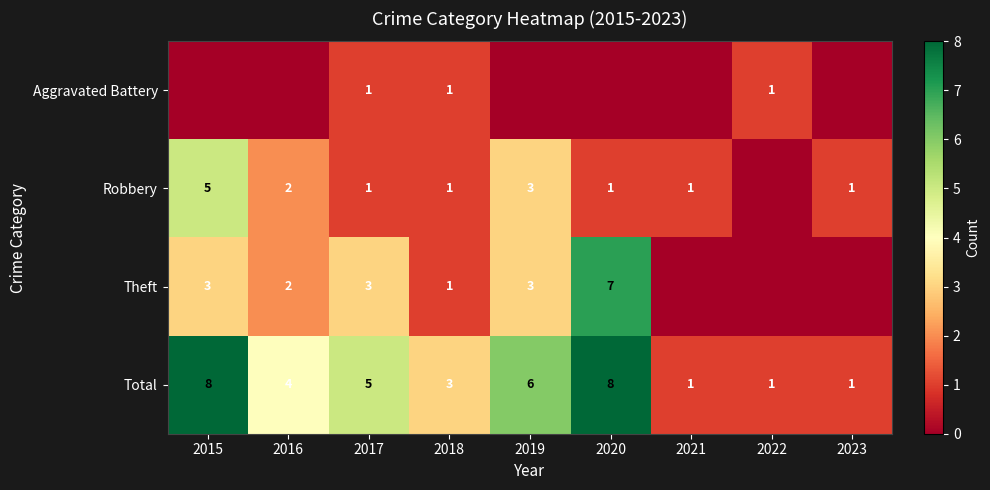

What is the total value across all series at 2016?

8